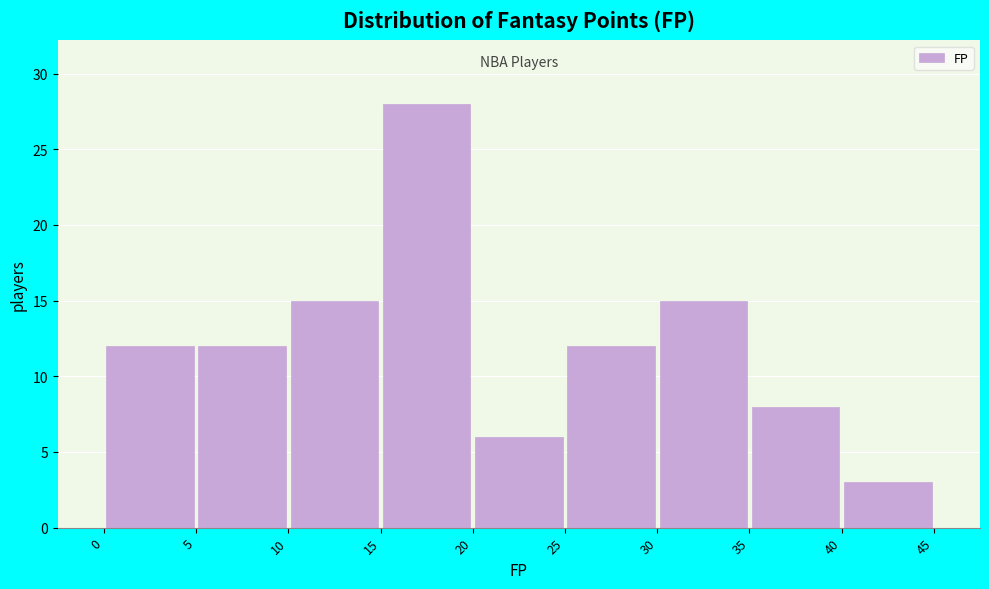

Reading left to right, transcribe this chart: for each bar, give the range it covers on the x-axis and its height. The values are not printed on the chart, so give them approximately, as read against the axis.

0 to 5: 12
5 to 10: 12
10 to 15: 15
15 to 20: 28
20 to 25: 6
25 to 30: 12
30 to 35: 15
35 to 40: 8
40 to 45: 3